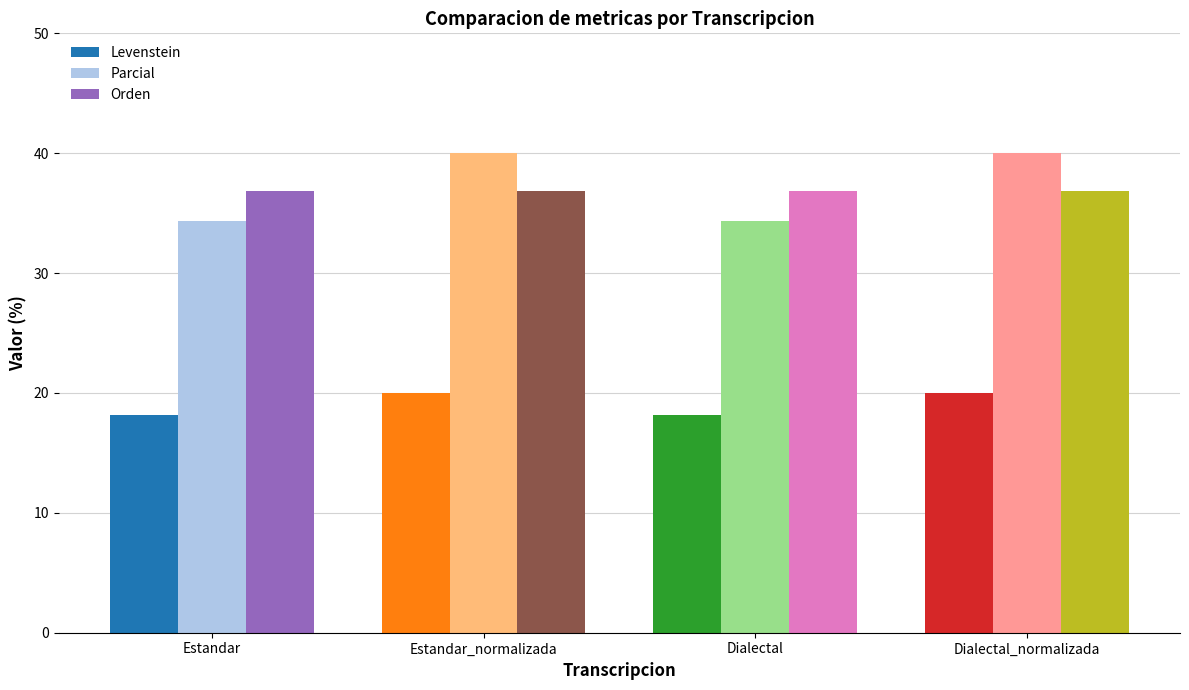

Count the number of categories in the chart.

4